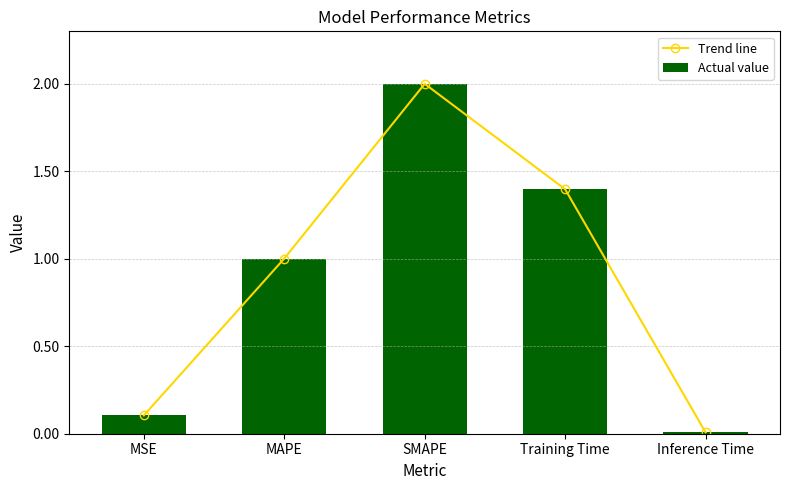

Is the value of Actual value at SMAPE greater than the value of Trend line at MSE?

Yes